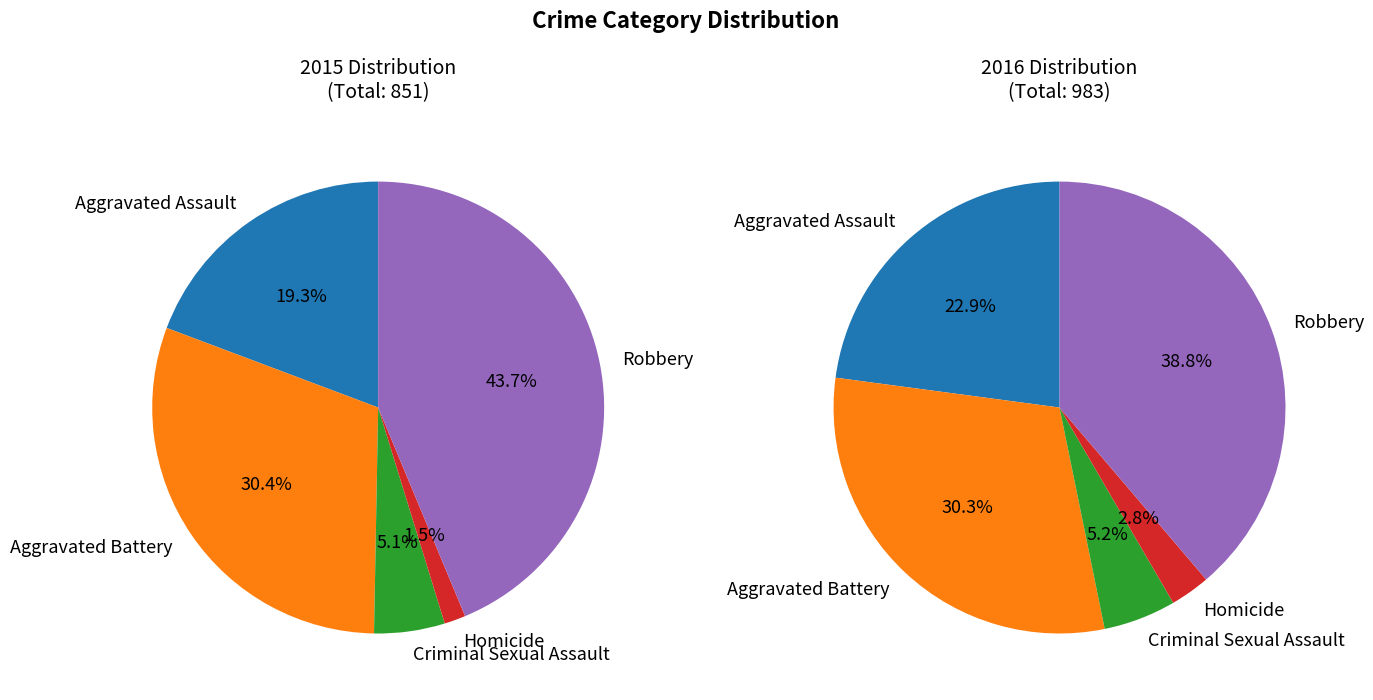

Does any single category account for the majority?

No